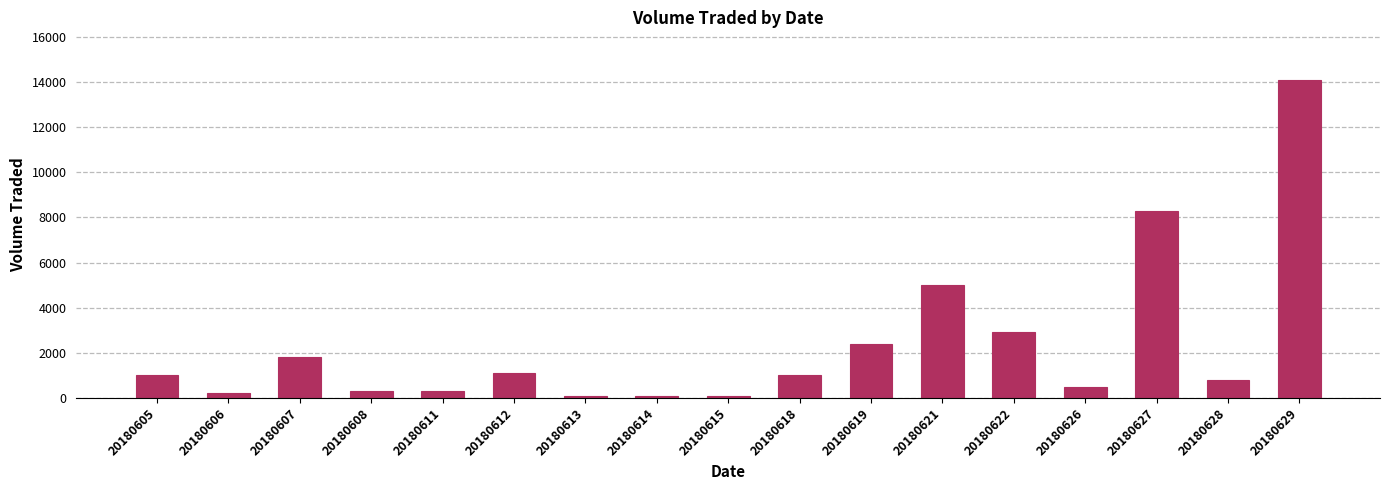

Reading left to right, what are all the values shown in this chart?

1000	200	1800	300	300	1100	100	100	100	1000	2400	5000	2900	500	8300	800	14100